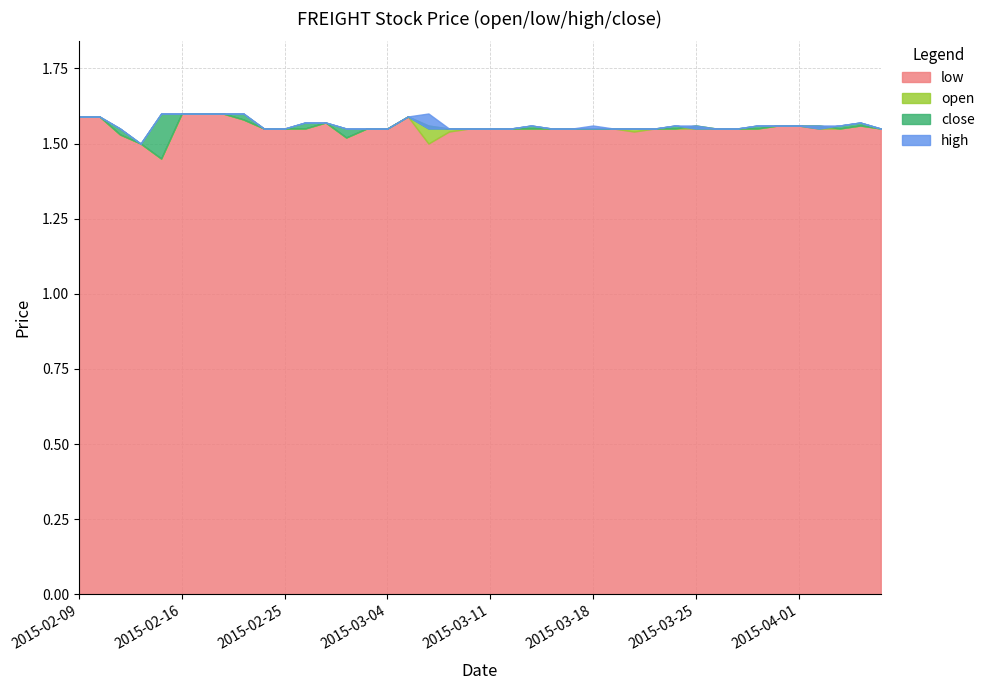

List the series in order of their peak value, lowest first.

open, low, high, close